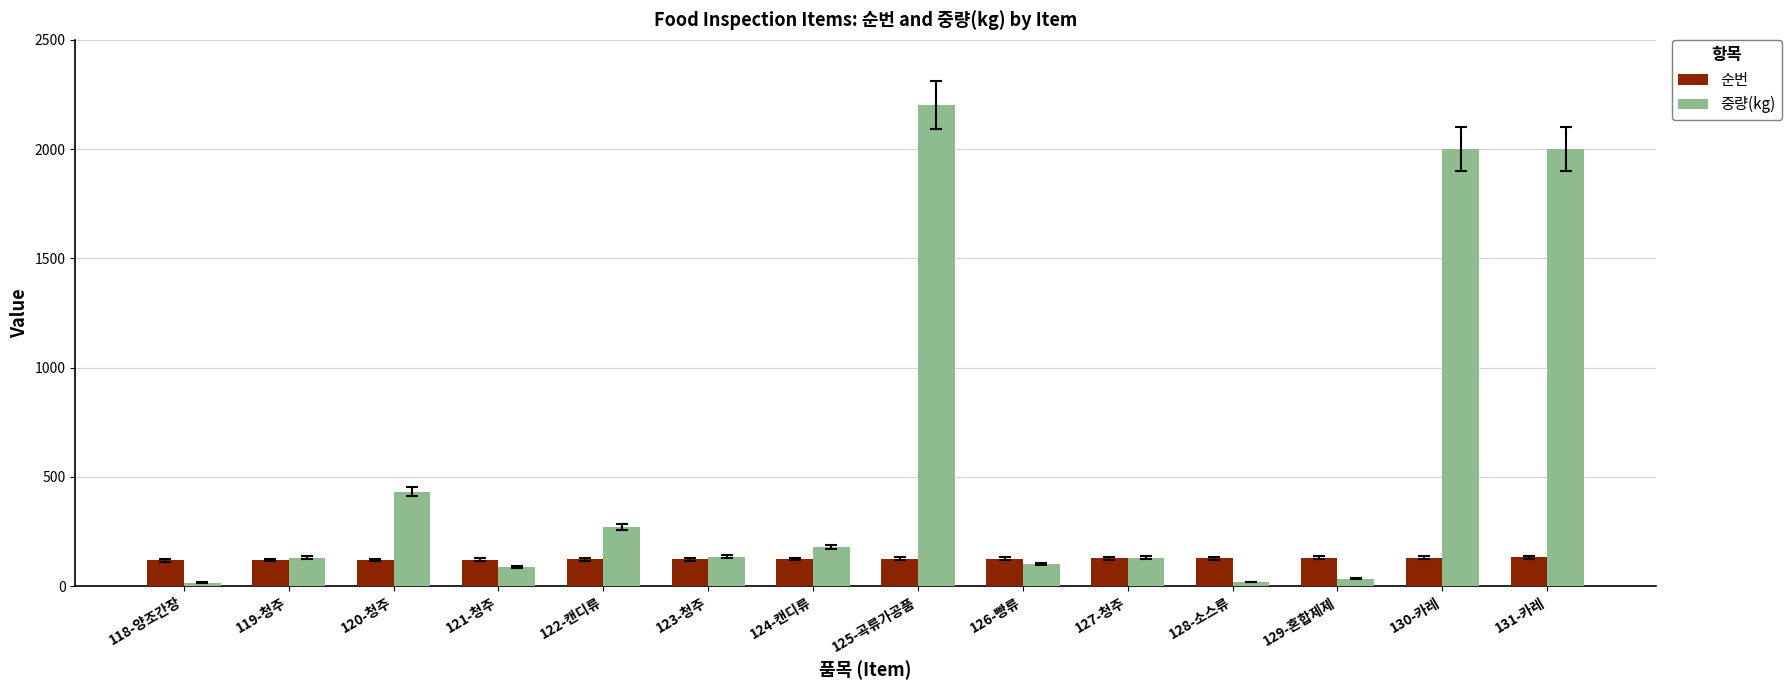

Count the number of data series in this chart.

2